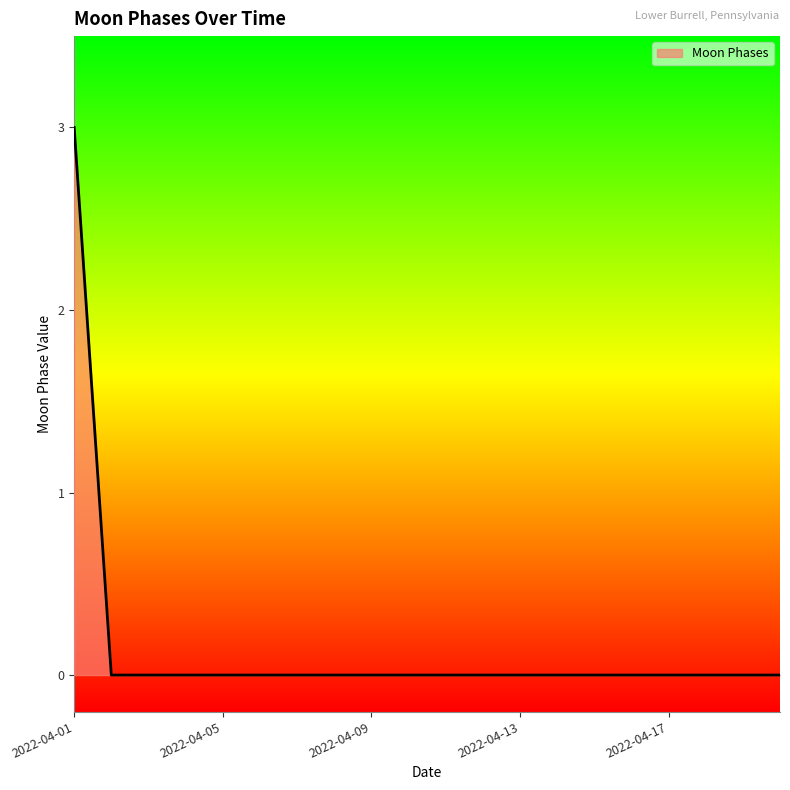

What is the difference between the maximum and minimum values?

3